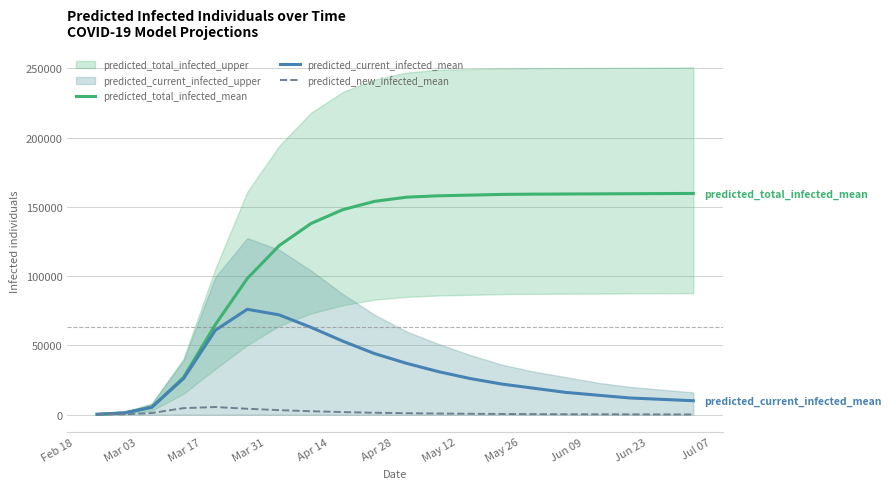

What is the maximum value for predicted_total_infected_mean?

159700